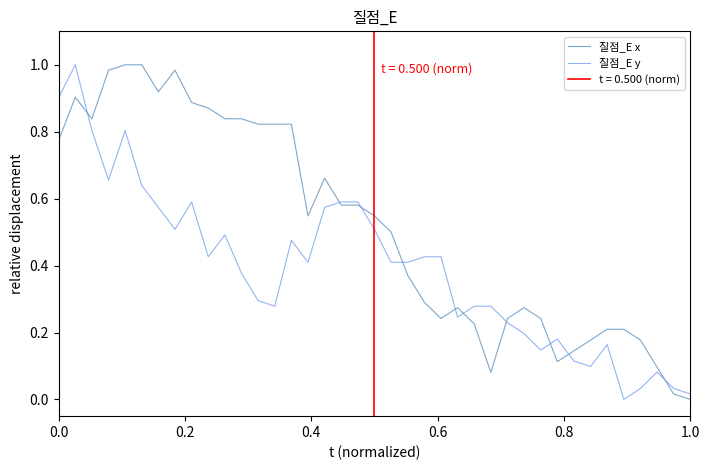

What is the average value of the 질점_E y series?

0.4